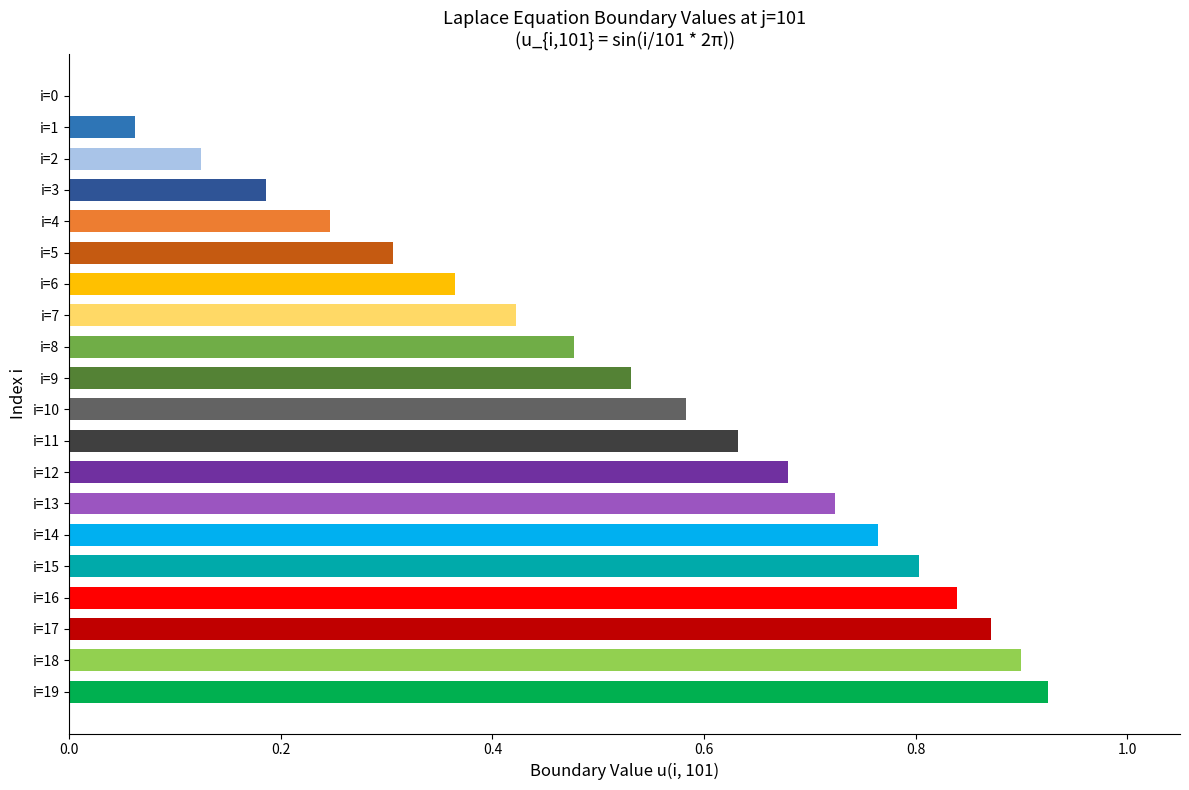

What is the sum of all values?

10.4